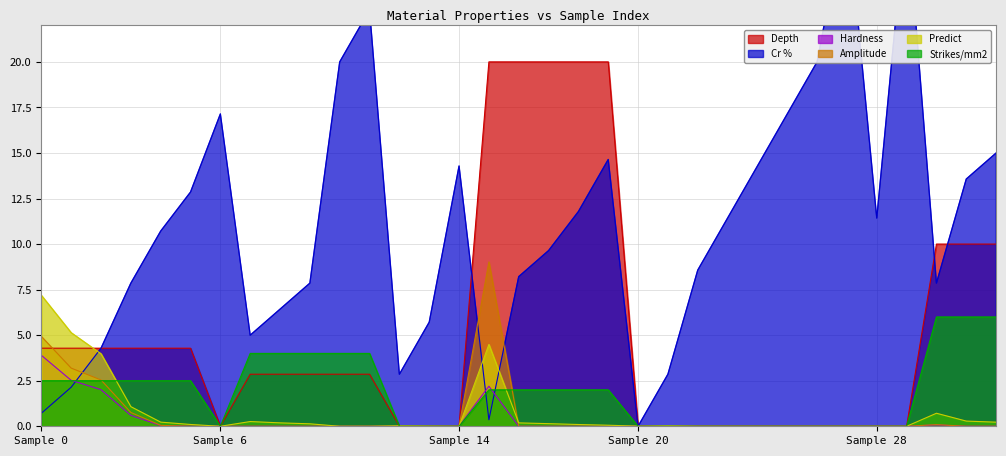

Which series has the largest total across all categories?

Cr %